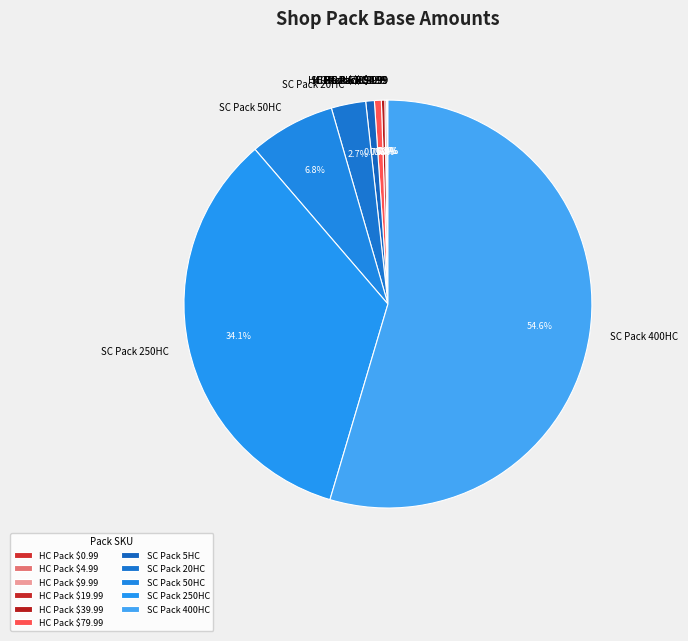

What is the ratio of the value at SC Pack 20HC to the value at SC Pack 5HC?

4.0